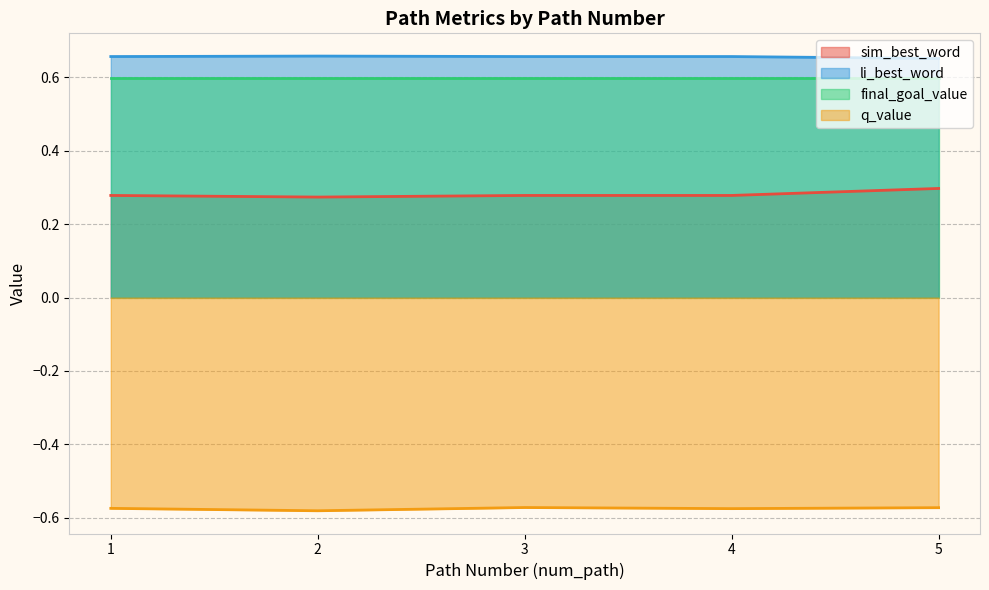

List the labels in order of sim_best_word value, smallest first.

2, 1, 3, 4, 5